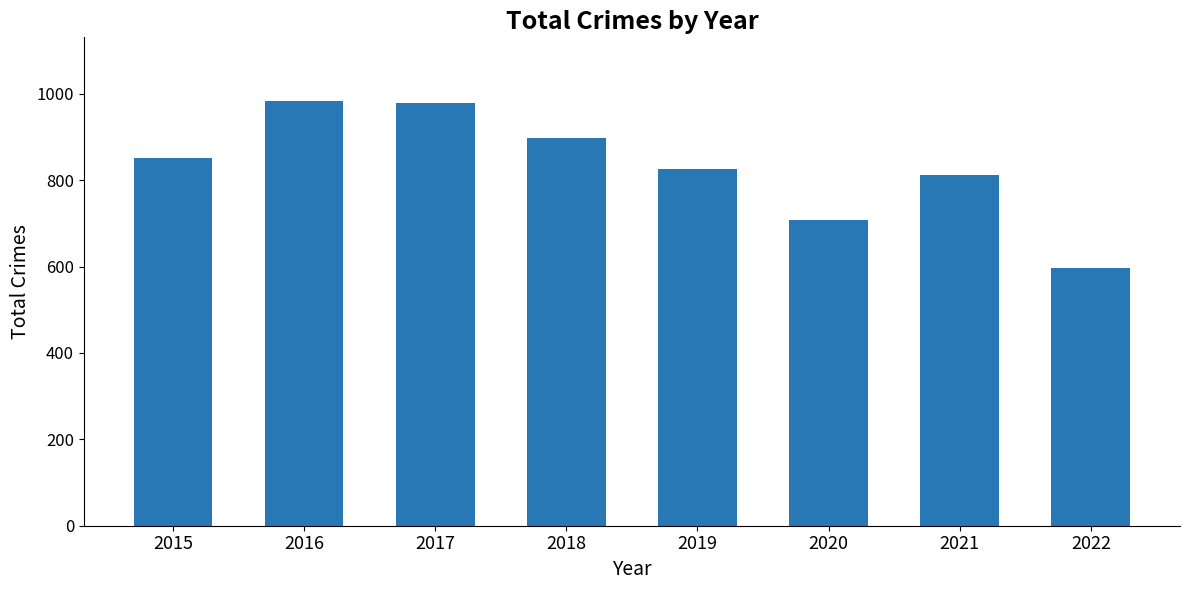

The value at 2020 is 708. True or false?

True